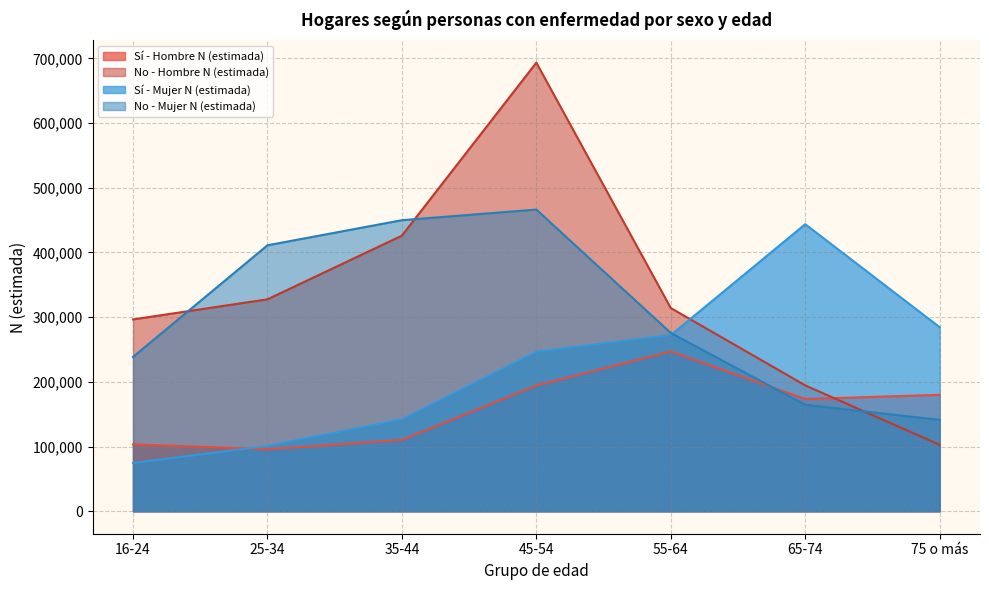

Is it true that Sí - Mujer N (estimada) equals 186322 at 55-64?

False